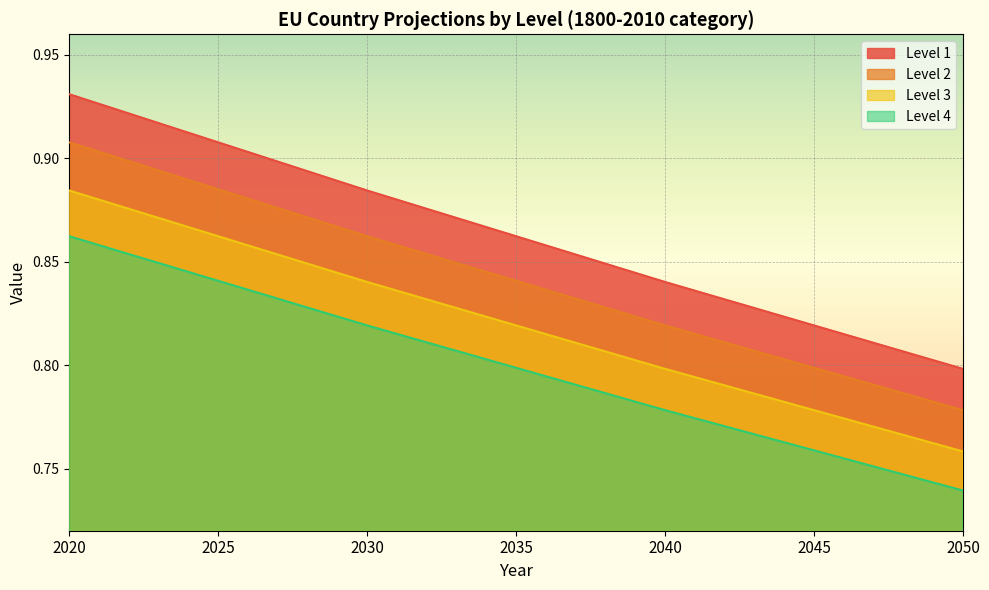

Reading left to right, list all the values displayed in this chart.

Level 1: 0.9	0.9	0.9	0.8	0.8	0.8	0.8
Level 2: 0.9	0.9	0.9	0.9	0.8	0.8	0.8
Level 3: 0.9	0.9	0.8	0.8	0.8	0.8	0.8
Level 4: 0.9	0.8	0.8	0.8	0.8	0.8	0.7